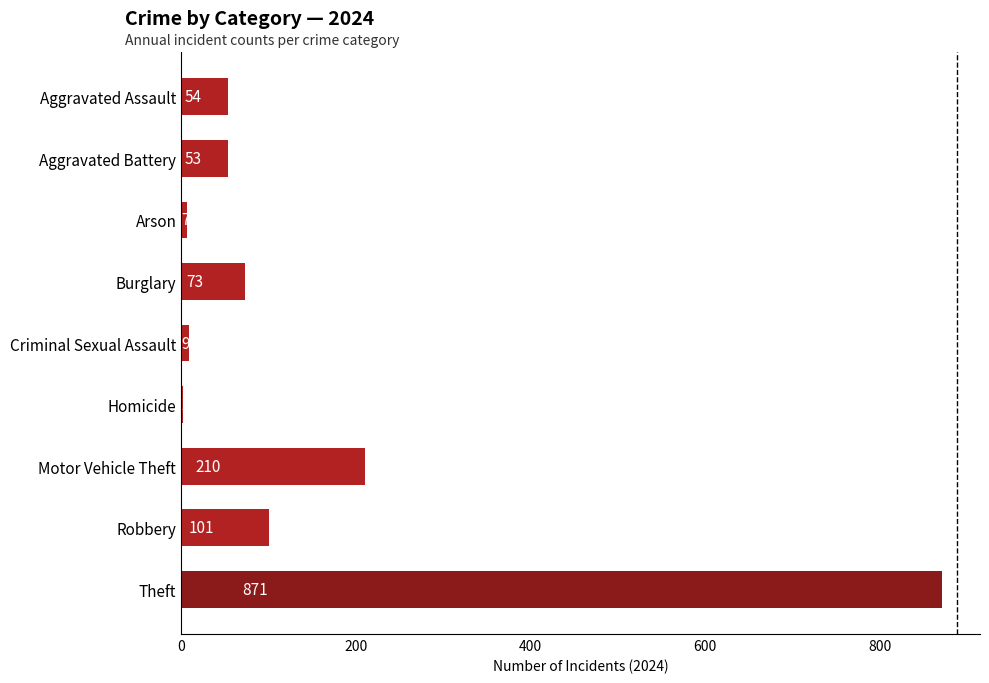

Are the bars horizontal?

Yes